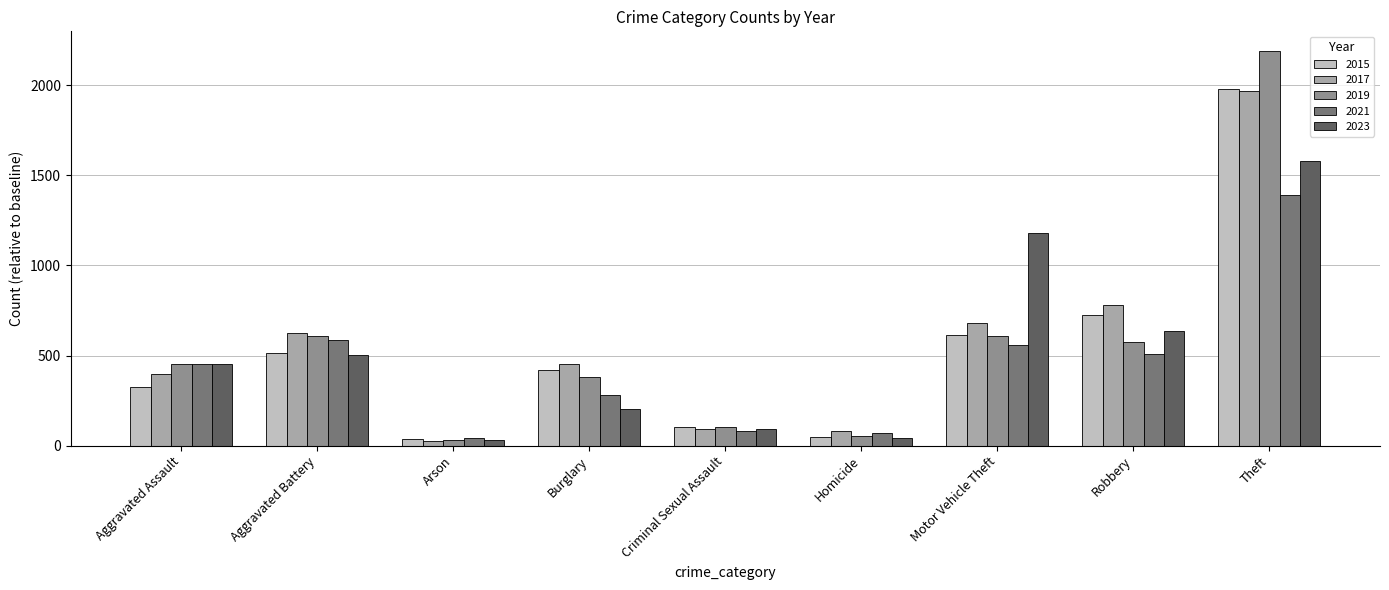

Is it true that 2017 equals 453 at Burglary?

True